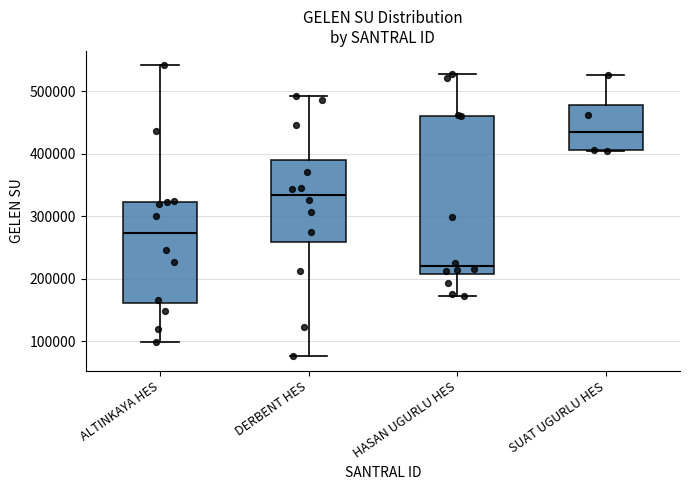

Which box's median line is the highest?

SUAT UGURLU HES